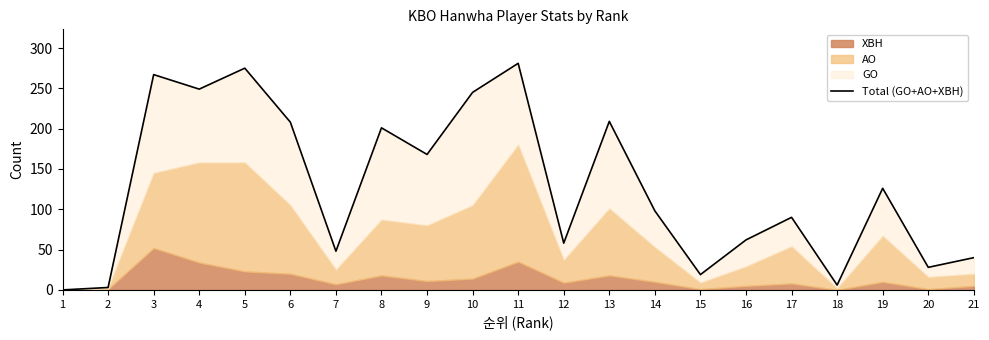

Approximately how many times larger is the value at 10 compared to 21?

6.1